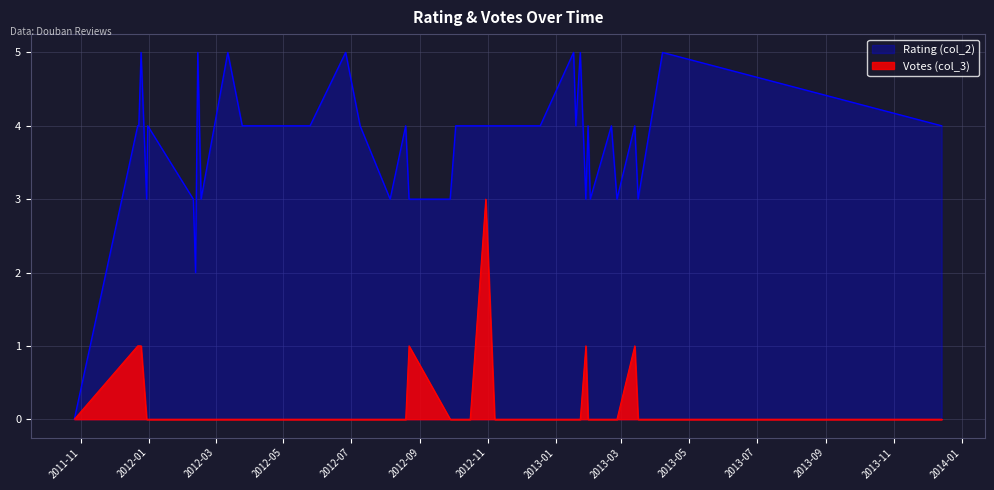

Does the chart have visible grid lines?

Yes